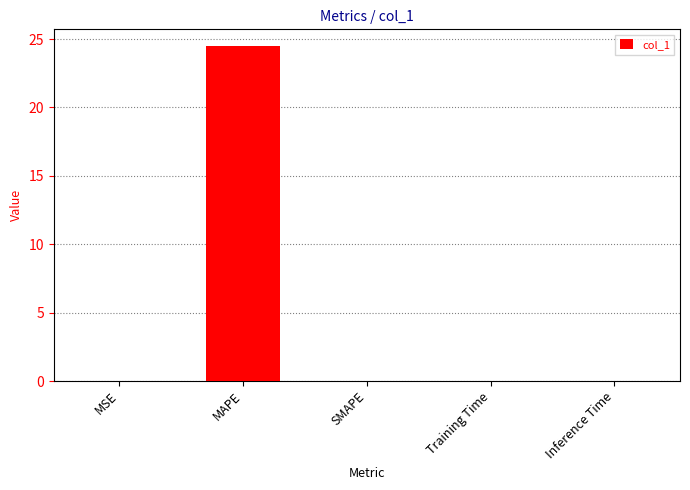

Are the bars grouped side by side (vs. stacked)?

No